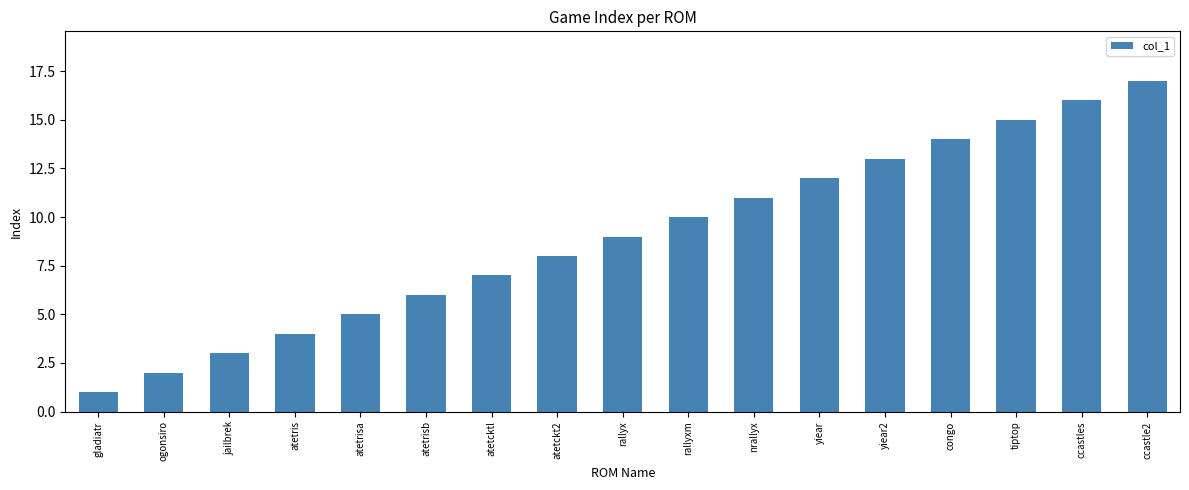

Rank the categories by value from lowest to highest.

gladiatr, ogonsiro, jailbrek, atetris, atetrisa, atetrisb, atetcktl, atetckt2, rallyx, rallyxm, nrallyx, yiear, yiear2, congo, tiptop, ccastles, ccastle2